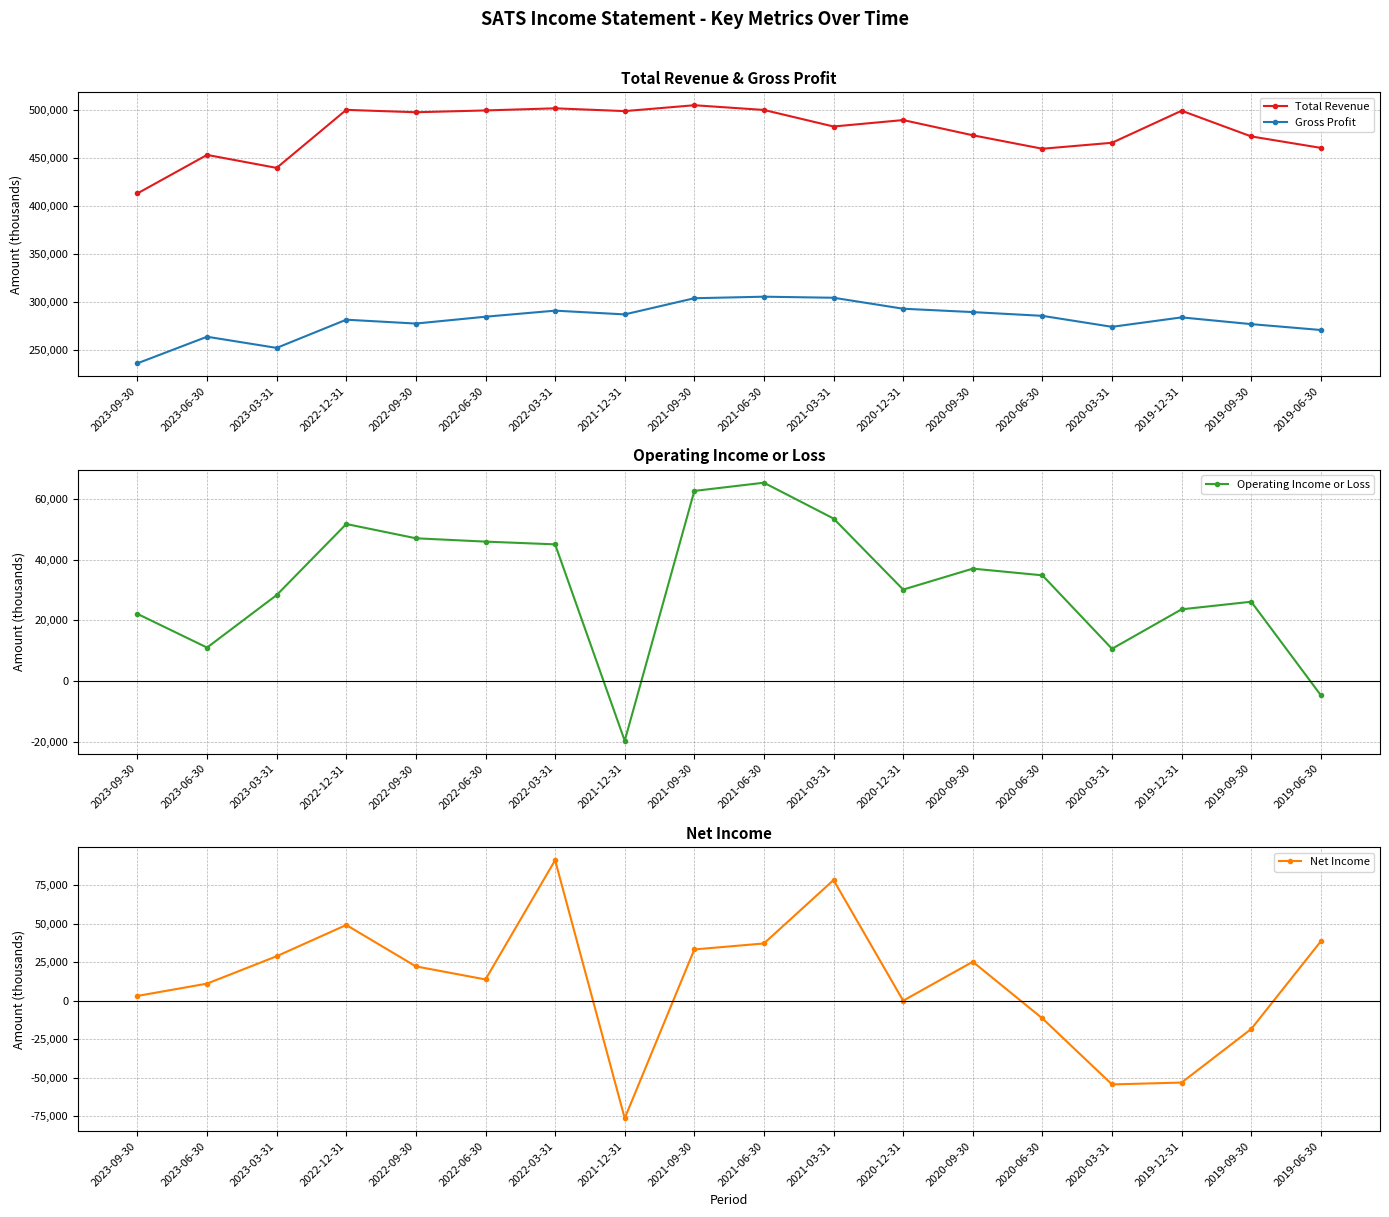

True or false: Total Revenue has a value of 305509 at 2019-06-30.

False